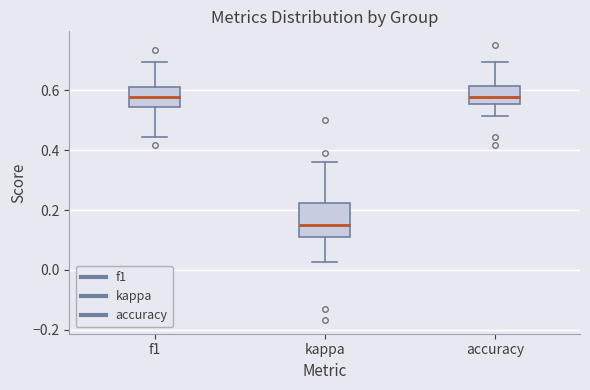

Reading left to right, transcribe this box plot: for each box, give where its median line is, the range the box spans, and where its two whiskers end, as read against the y-axis. The values are not printed on the chart, so give them approximately, as read against the axis.

f1: median 0.58, box 0.54 to 0.62, whiskers 0.44 to 0.70
kappa: median 0.16, box 0.12 to 0.22, whiskers 0.02 to 0.36
accuracy: median 0.58, box 0.56 to 0.62, whiskers 0.52 to 0.70